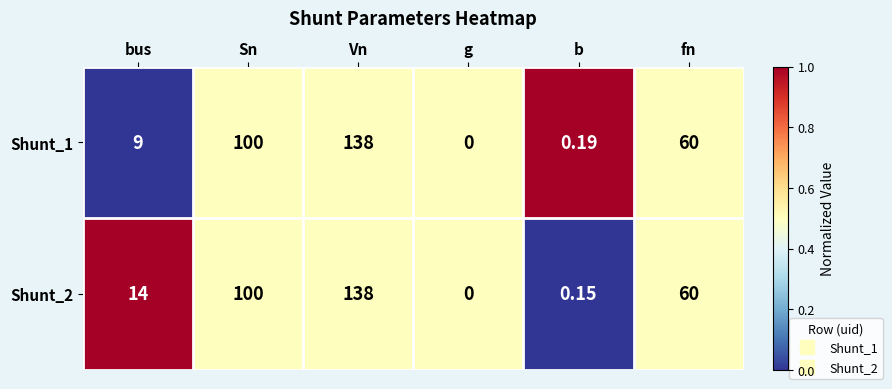

Which series has the largest total across all categories?

Shunt_2